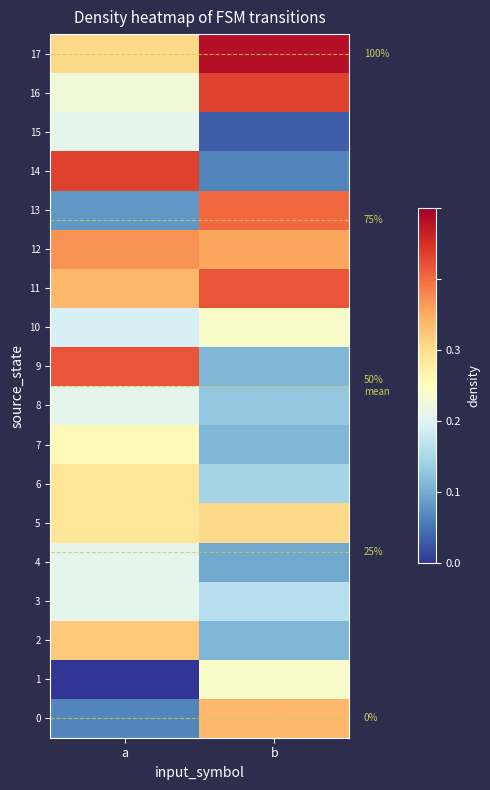

At which label is 17 closest to 0?

a